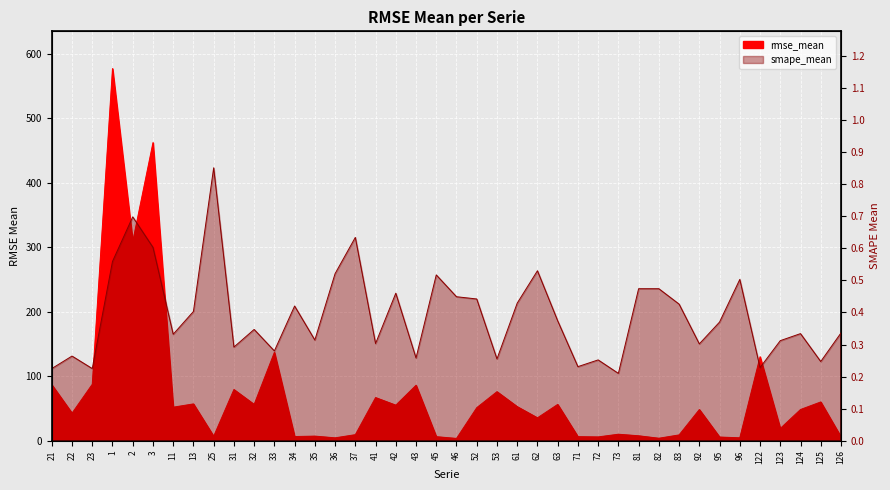

True or false: rmse_mean and smape_mean intersect in this chart.

False